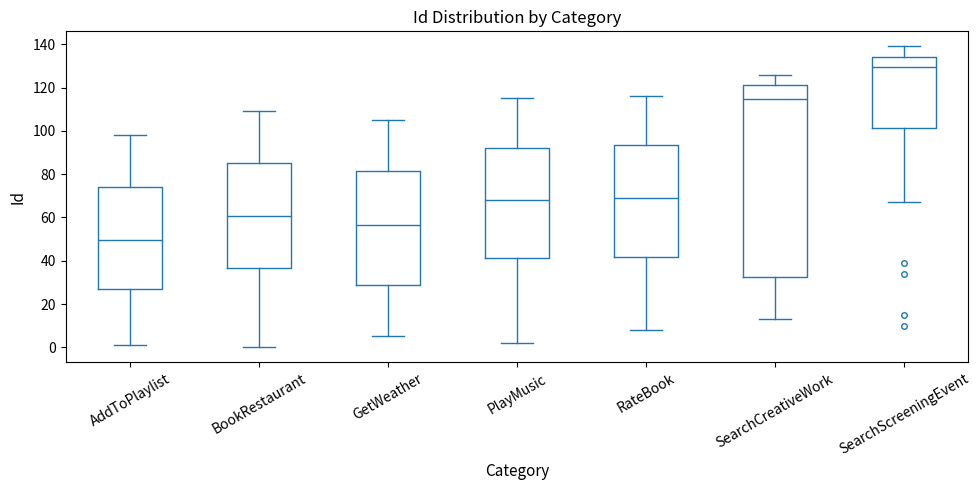

Reading left to right, read every box against the y-axis: the position of its median line, the range the box covers, and the ends of its whiskers. The values are not printed on the chart, so give them approximately, as read against the axis.

AddToPlaylist: median 50, box 26 to 74, whiskers 2 to 98
BookRestaurant: median 60, box 36 to 86, whiskers 0 to 110
GetWeather: median 56, box 30 to 82, whiskers 6 to 106
PlayMusic: median 68, box 42 to 92, whiskers 2 to 116
RateBook: median 70, box 42 to 94, whiskers 8 to 116
SearchCreativeWork: median 114, box 32 to 122, whiskers 14 to 126
SearchScreeningEvent: median 130, box 102 to 134, whiskers 68 to 140